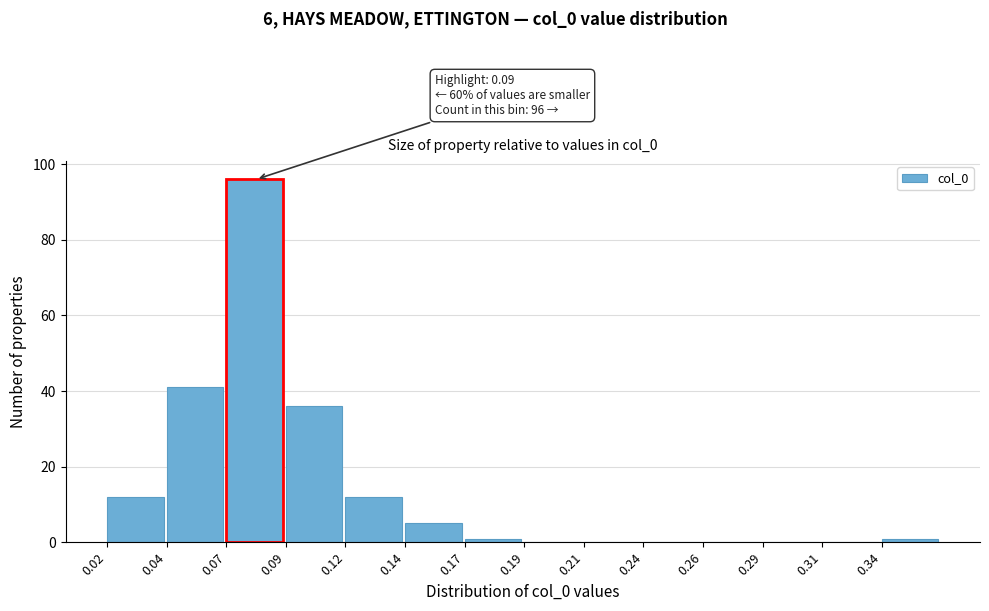

Reading left to right, list all the values displayed in this chart.

0.02=12	0.04=41	0.07=96	0.09=36	0.12=12	0.14=5	0.17=1	0.19=0	0.21=0	0.24=0	0.26=0	0.29=0	0.31=0	0.34=1